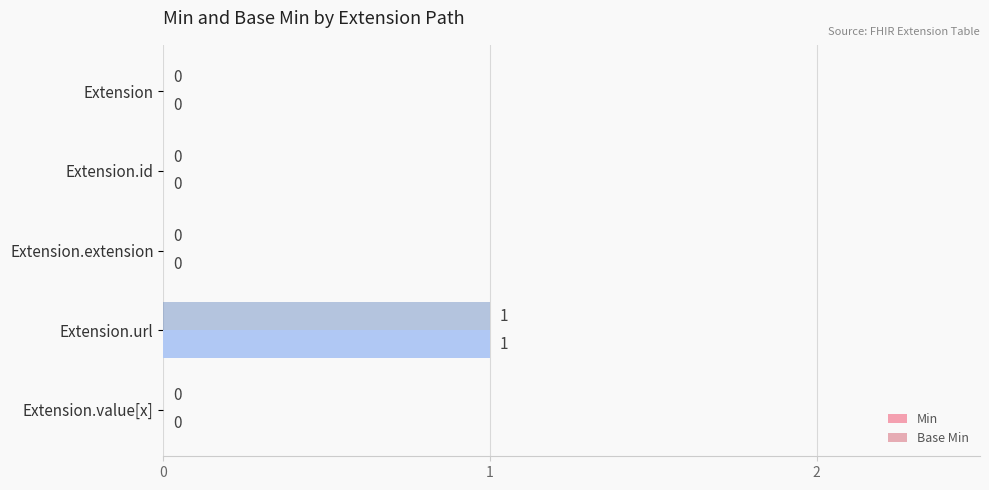

The Min series shows 0 at Extension.extension. True or false?

True